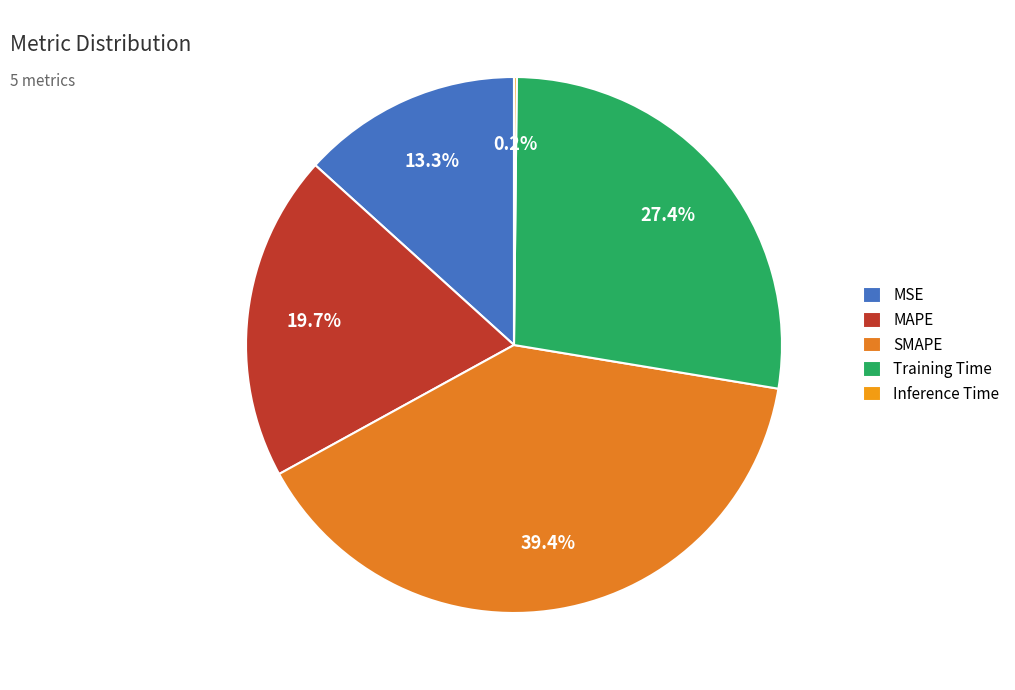

Which has a higher value, MSE or Inference Time?

MSE